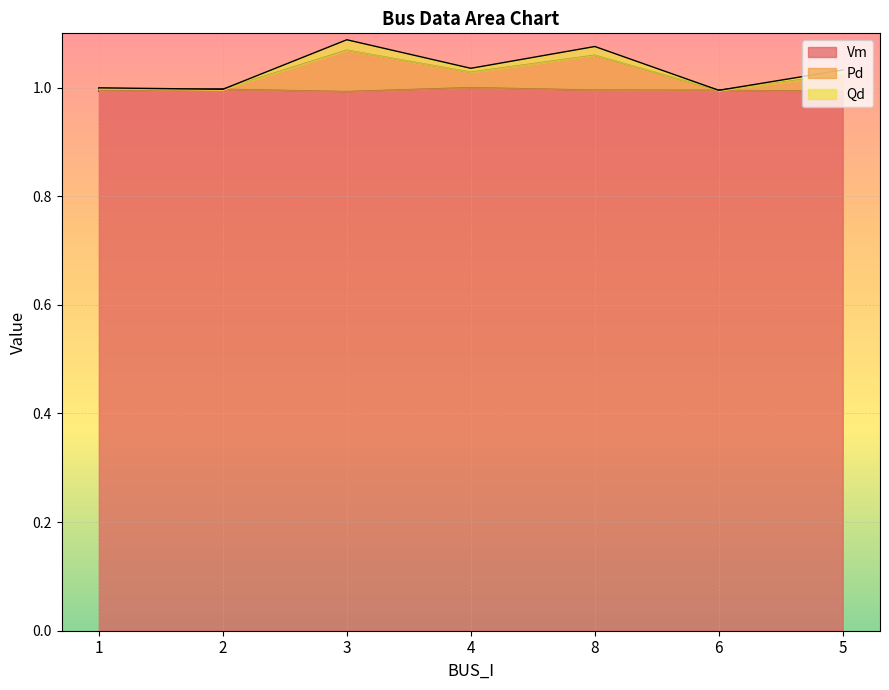

What is the total value across all series at 2?

1.0